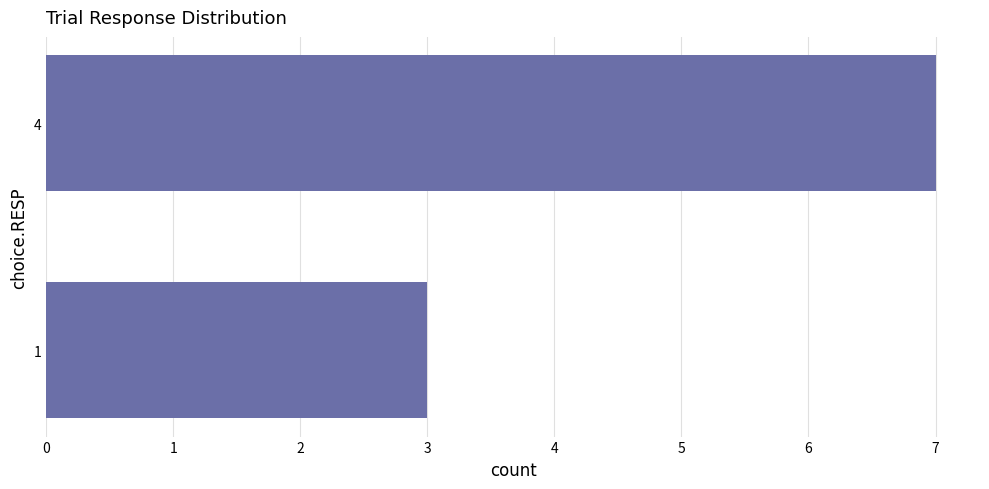

How many values are below 7?

1